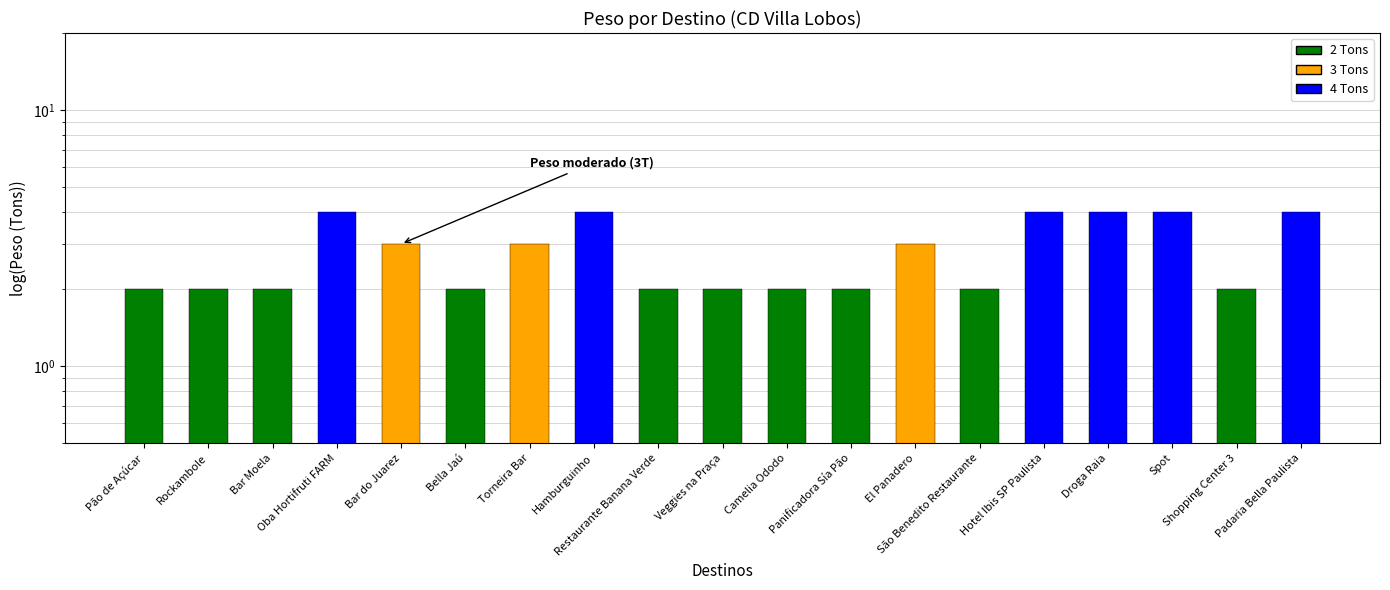

True or false: the data shows 2 at Padaria Bella Paulista.

False